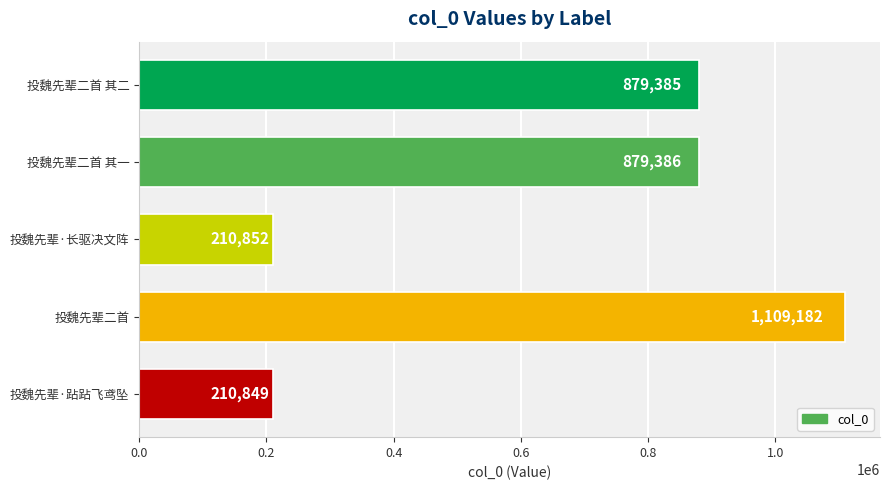

At which label is the value closest to 660015?

投魏先辈二首 其二